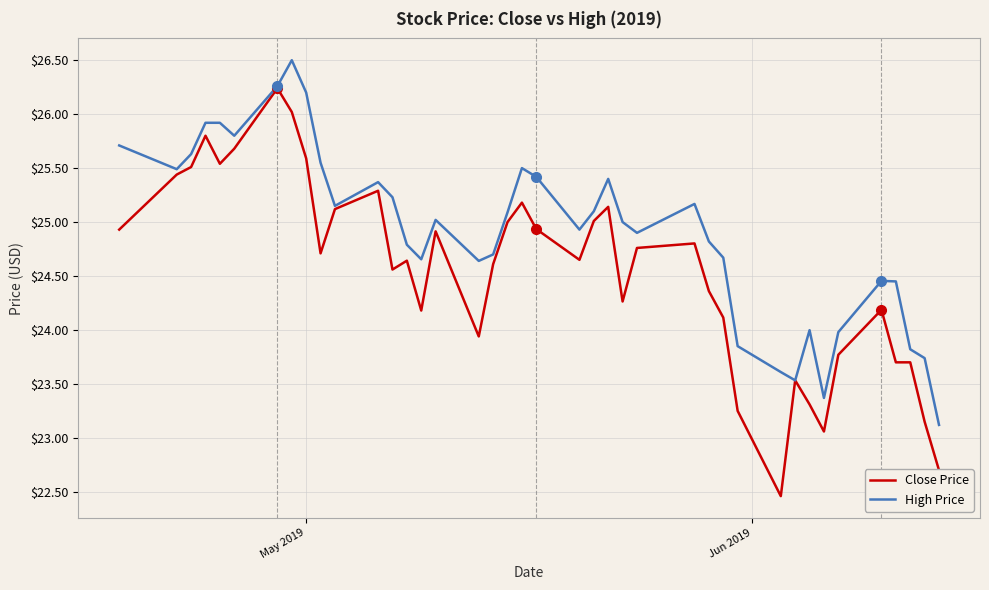

List the series in order of their peak value, highest first.

High Price, Close Price